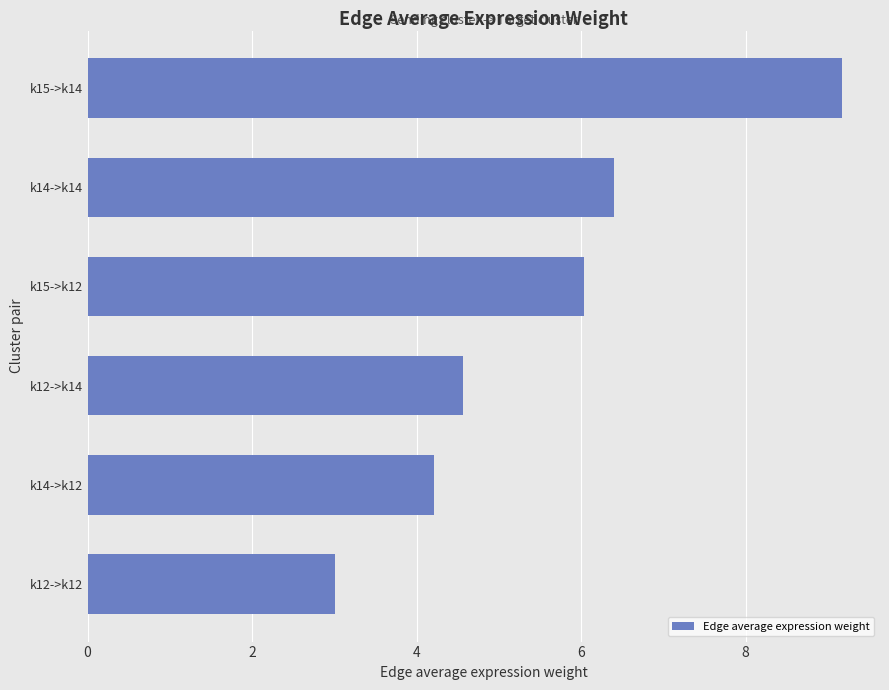

How many data points are less than 6?

3